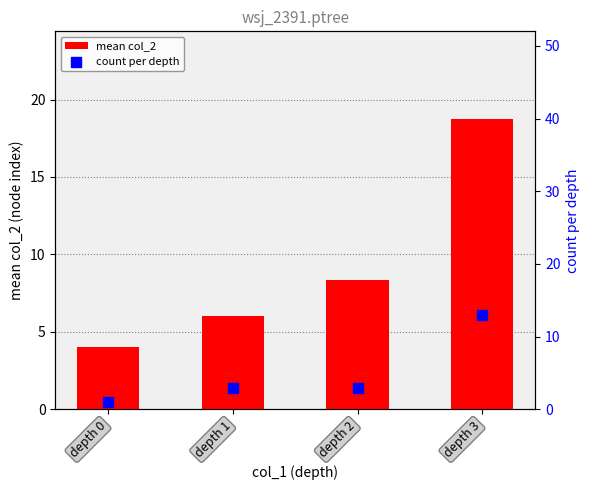

Which series has the largest total across all categories?

mean col_2